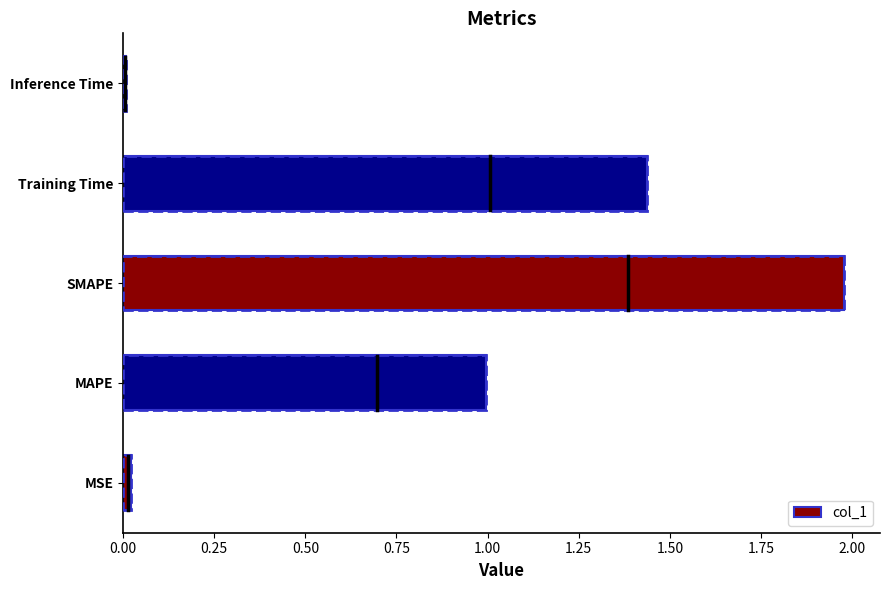

True or false: the data shows 0.0 at MSE.

True